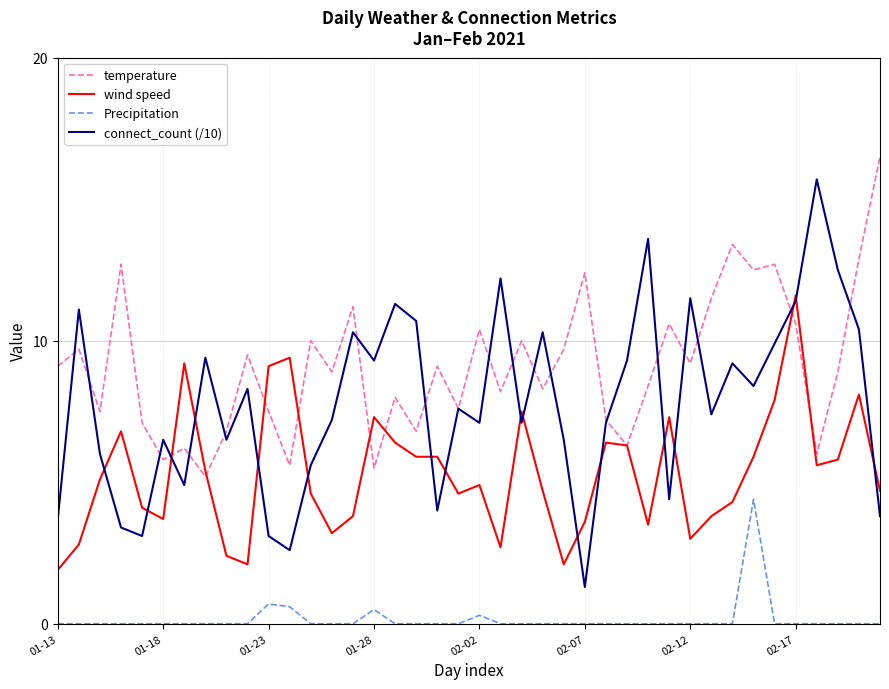

What is the lowest value of the temperature series?

5.2